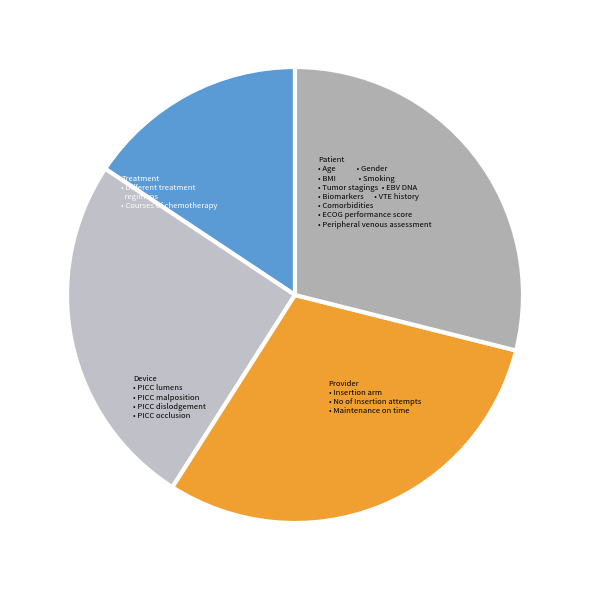

Count the number of slices in the pie.

4